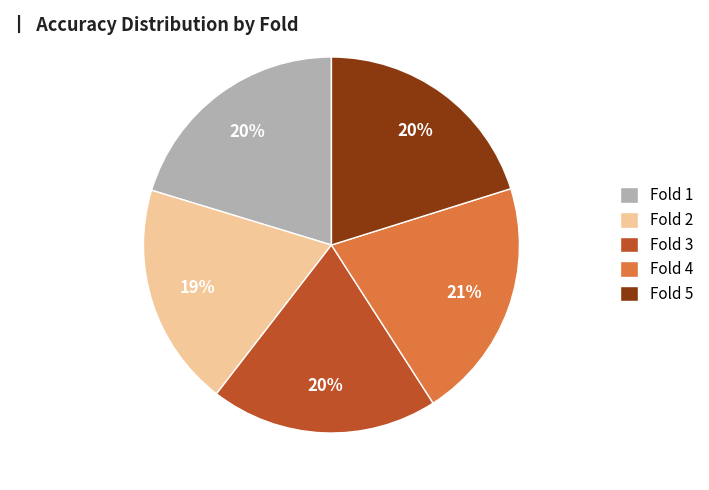

Is the sum of Fold 3 and Fold 1 greater than half?

No